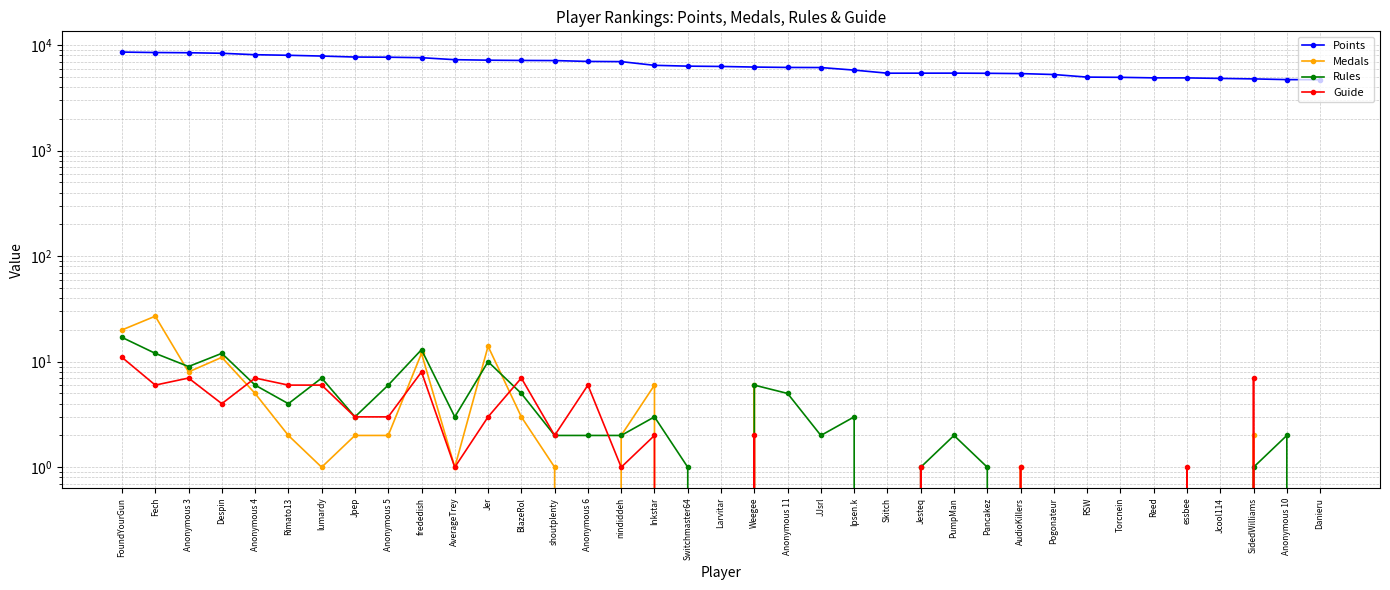

At which label does Medals reach its minimum?

Anonymous 6